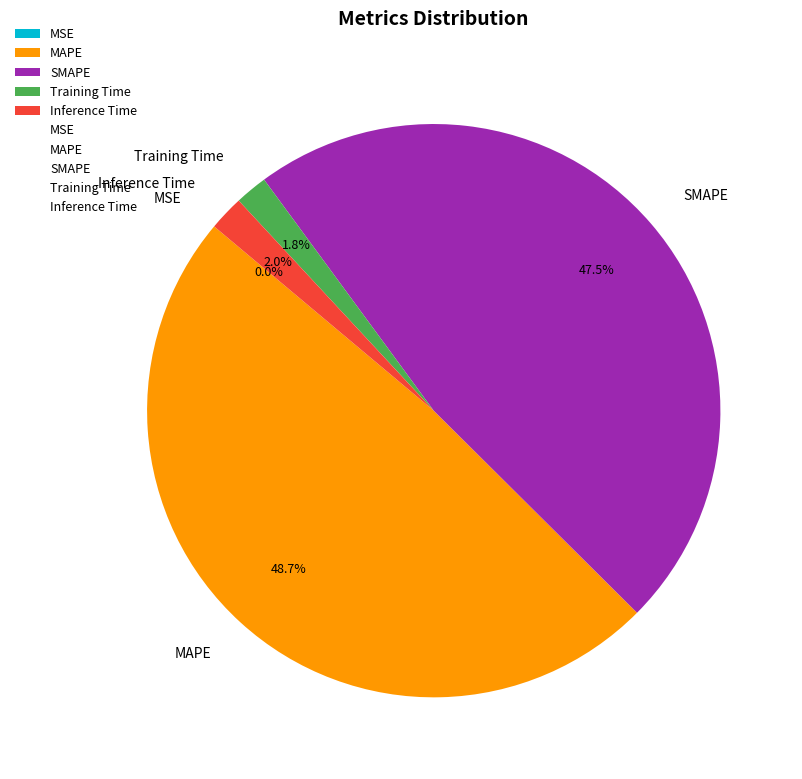

Does any single category account for the majority?

No